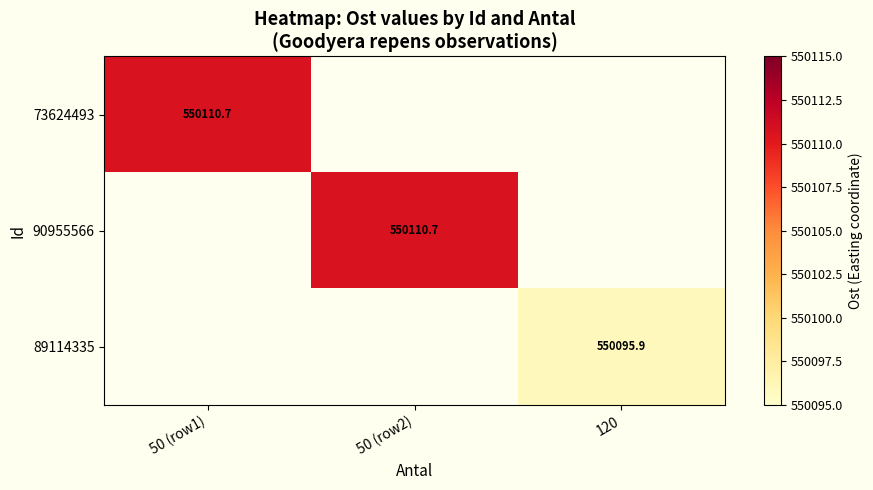

Where does the 90955566 series first go above 550110?

50 (row2)